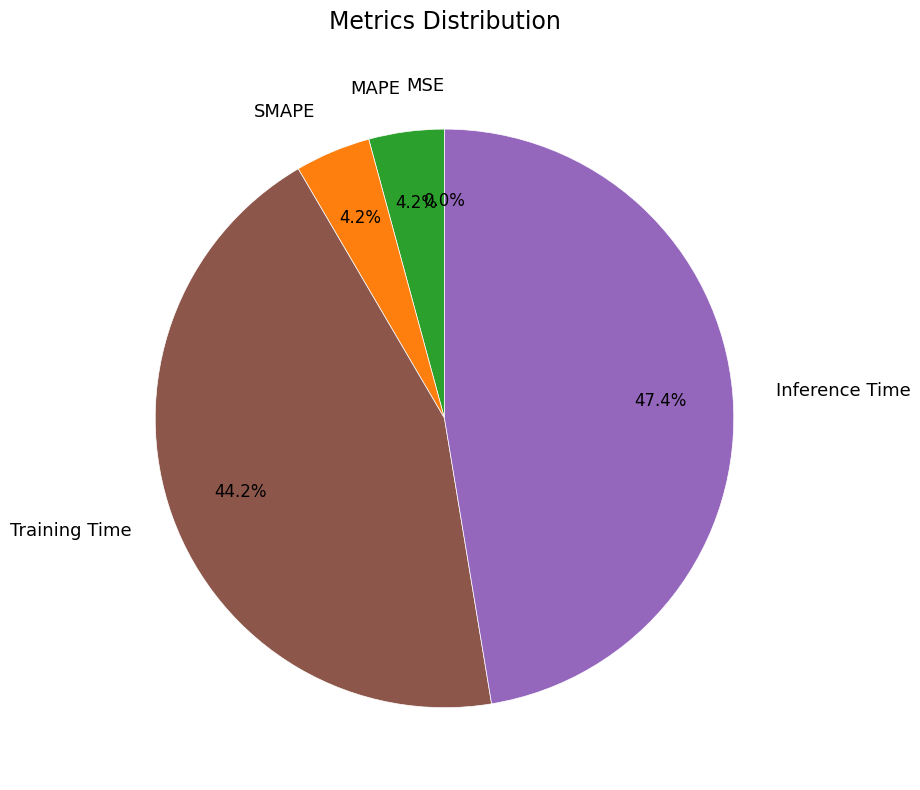

Which slice is the largest?

Inference Time